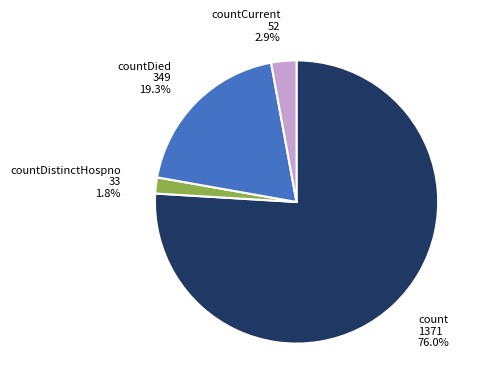

Is there any slice that represents more than half of the pie?

Yes